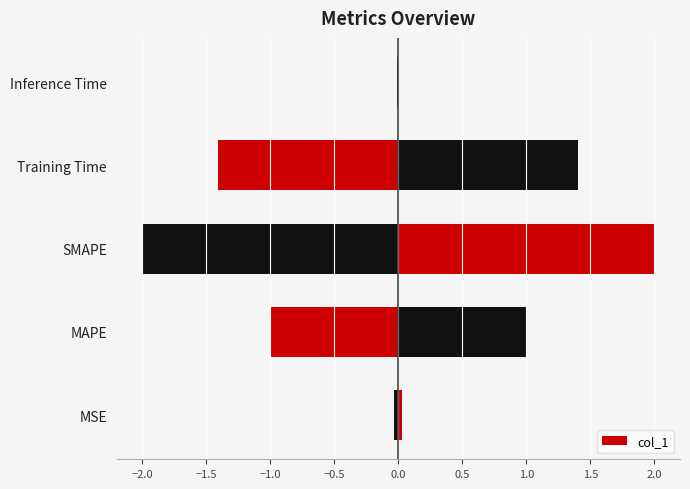

The value at Inference Time is 0.0. True or false?

False